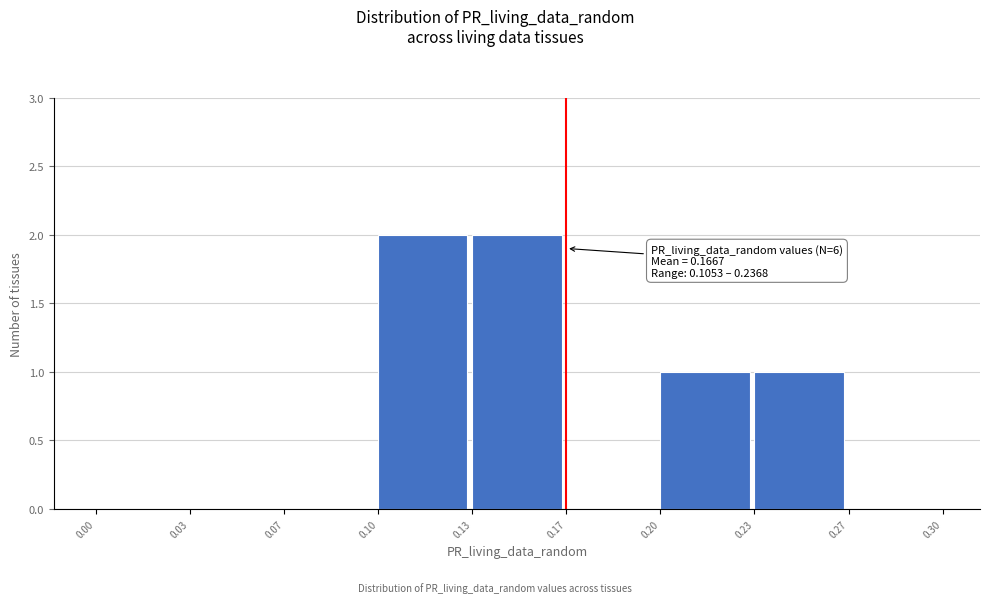

Reading right to left, what are all the values shown in this chart?

0.27=0	0.23=1	0.20=1	0.17=0	0.13=2	0.10=2	0.07=0	0.03=0	0.00=0